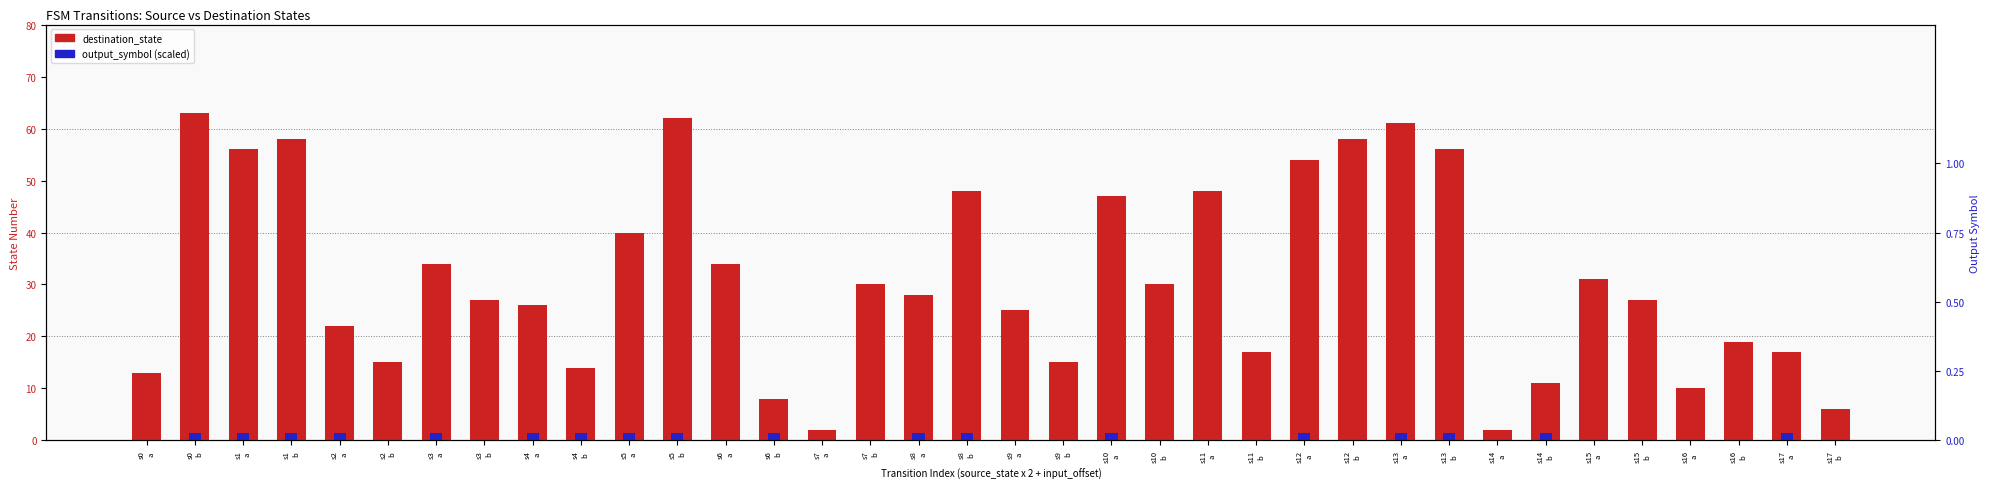

List the series in order of their overall mean, lowest first.

output_symbol (scaled), destination_state